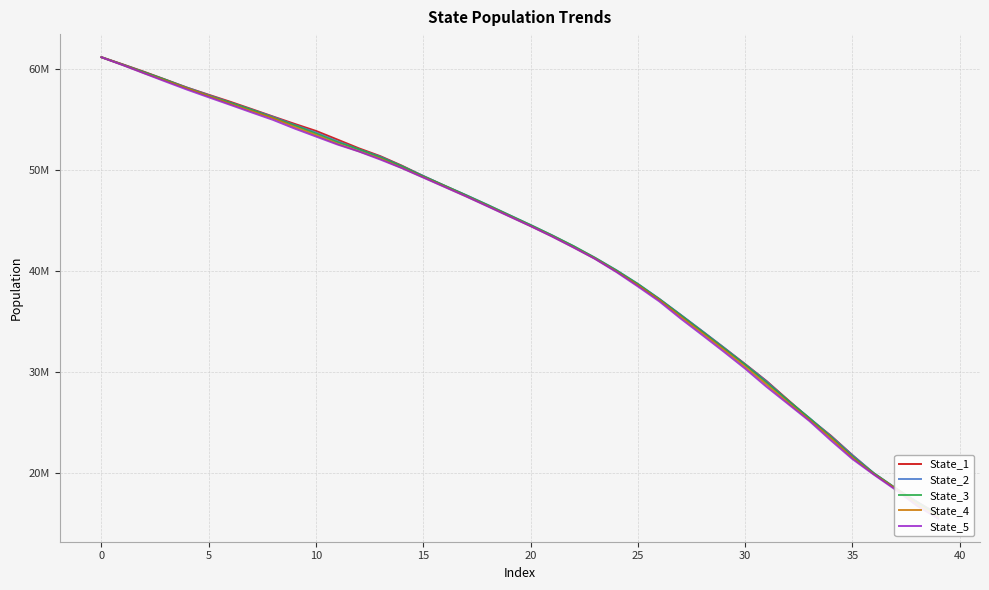

True or false: State_2 has a value of 45550434.0 at 19.

True